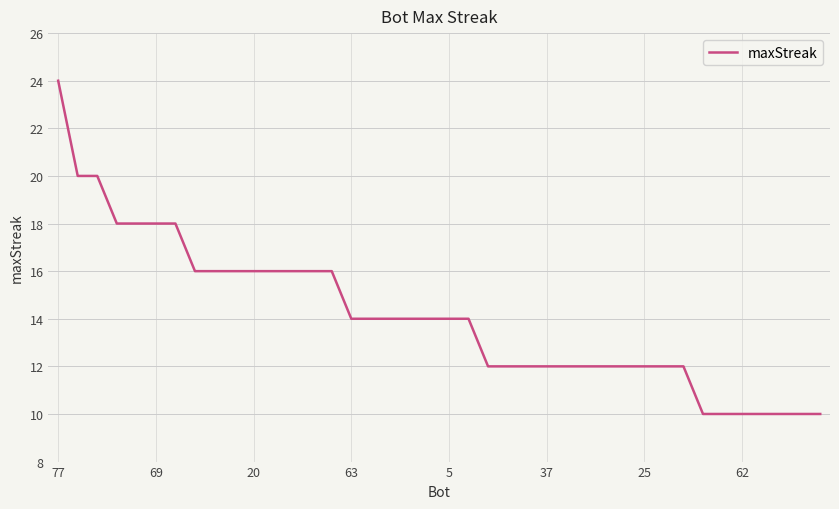

What is the difference between the maximum and minimum values?

14